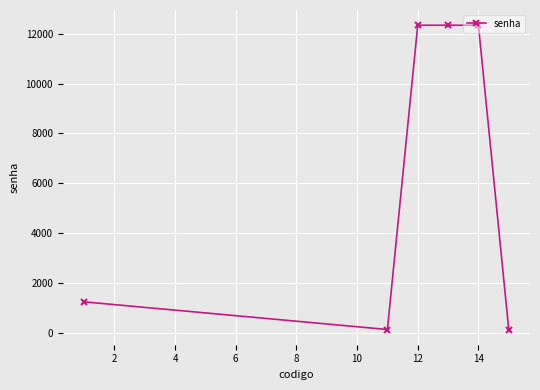

What is the greatest value displayed?

12345